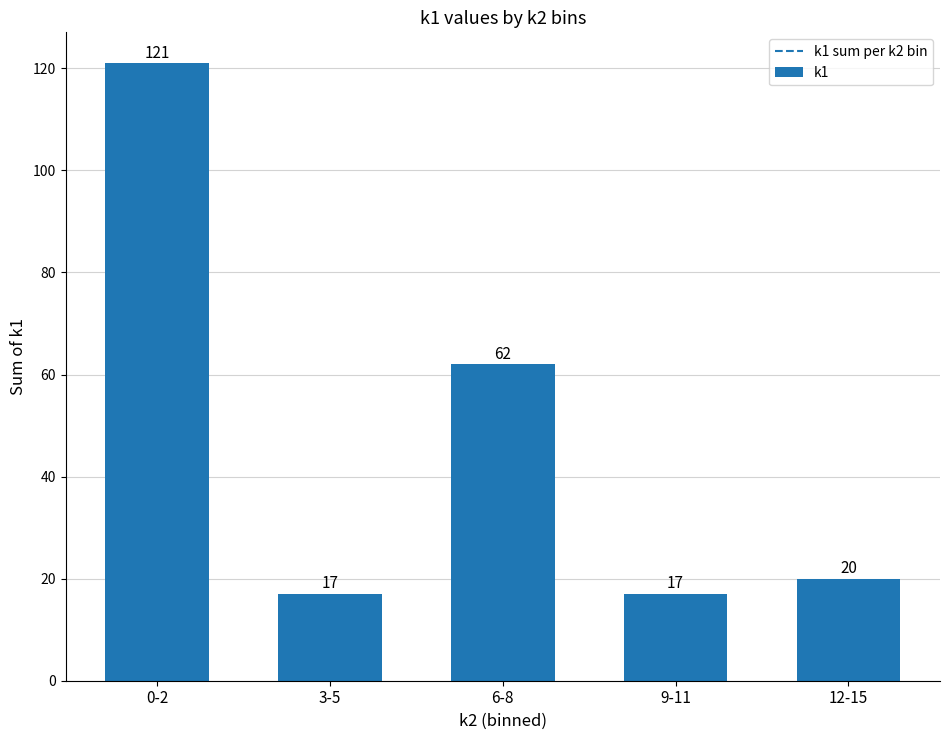

What is the label of the 1st bar from the right?

12-15